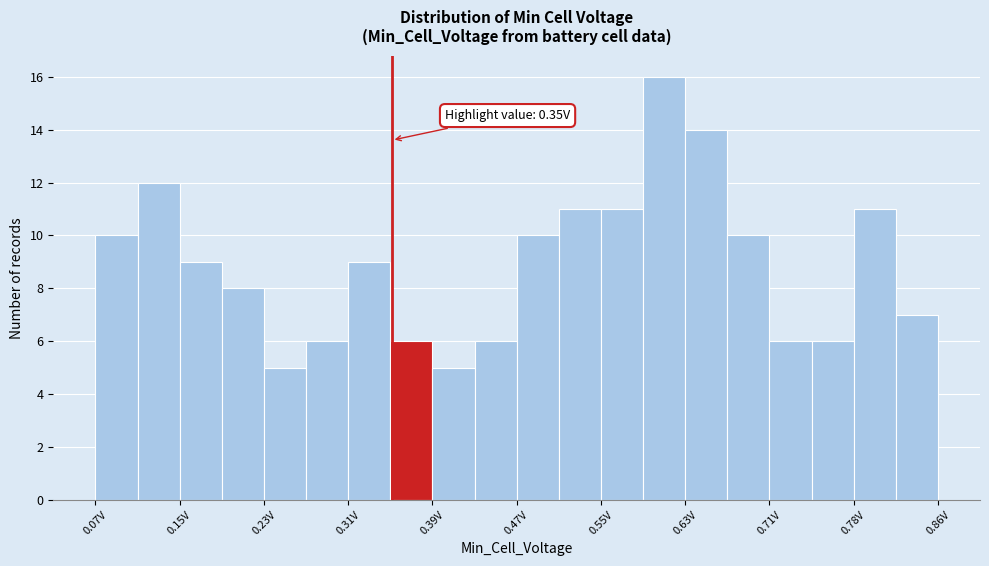

Read against the x-axis, roughly where is the centre of the tallest bar?

0.61